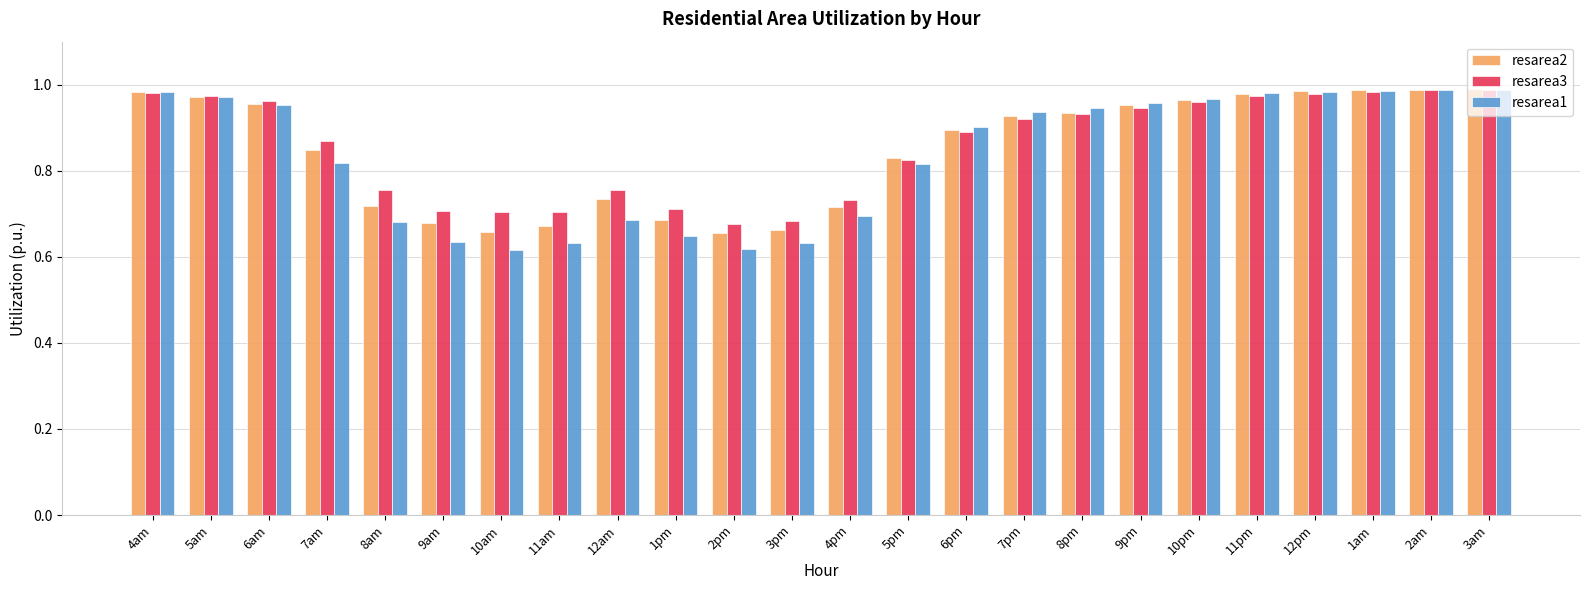

The value of resarea2 at 3pm is 0.7. True or false?

True